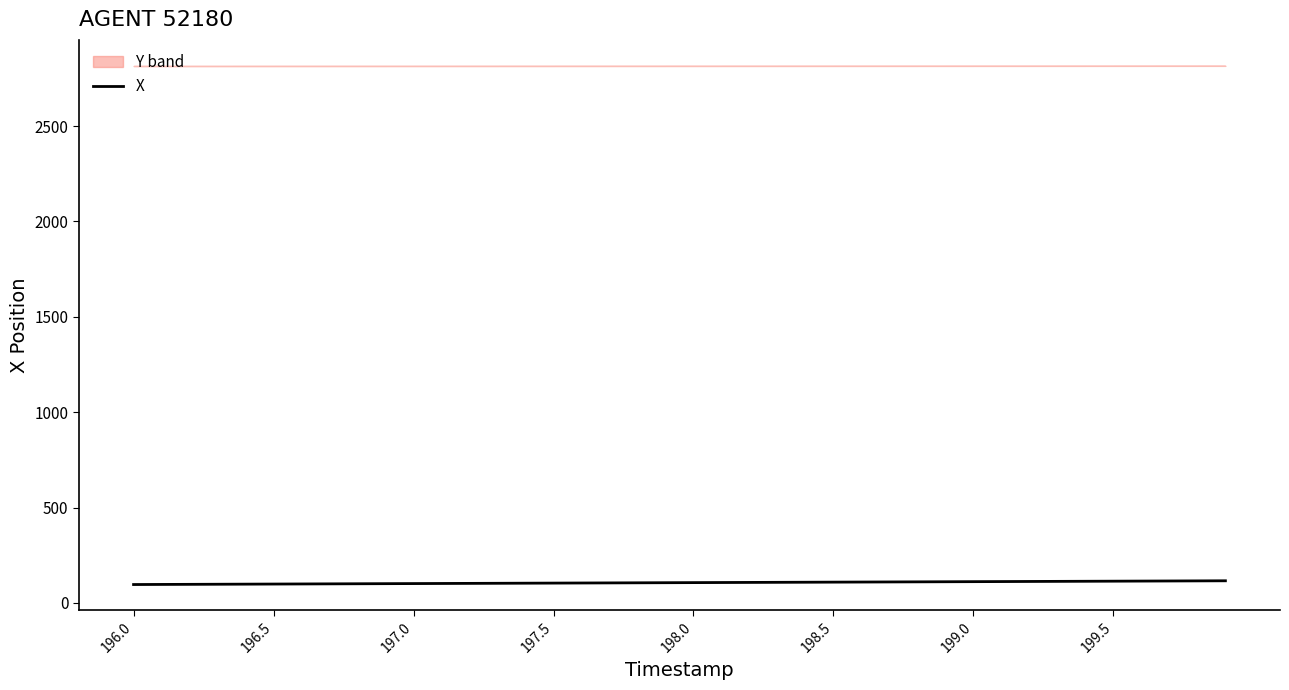

What is the lowest value of the X series?

96.2